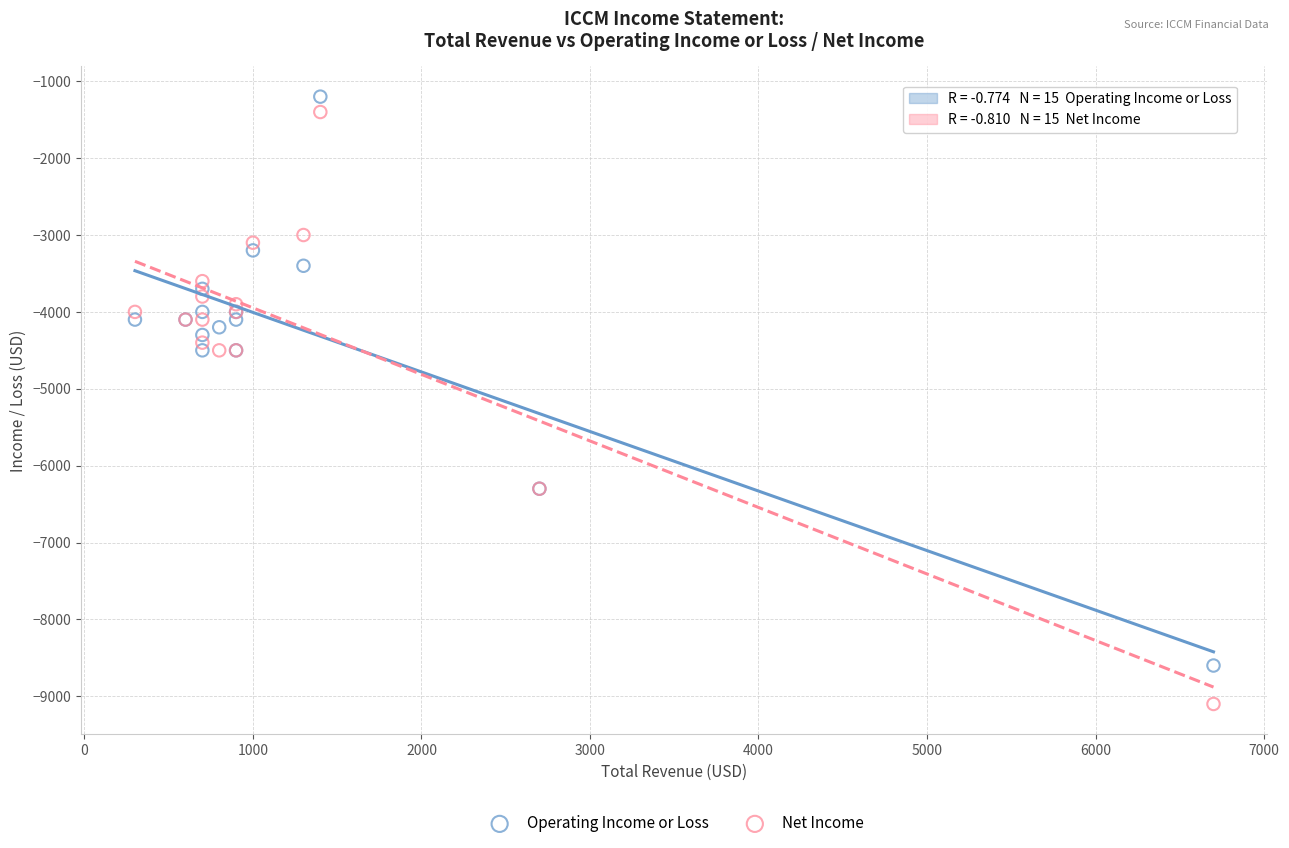

What is the X range (max minus min) for the scatter plot?

6400